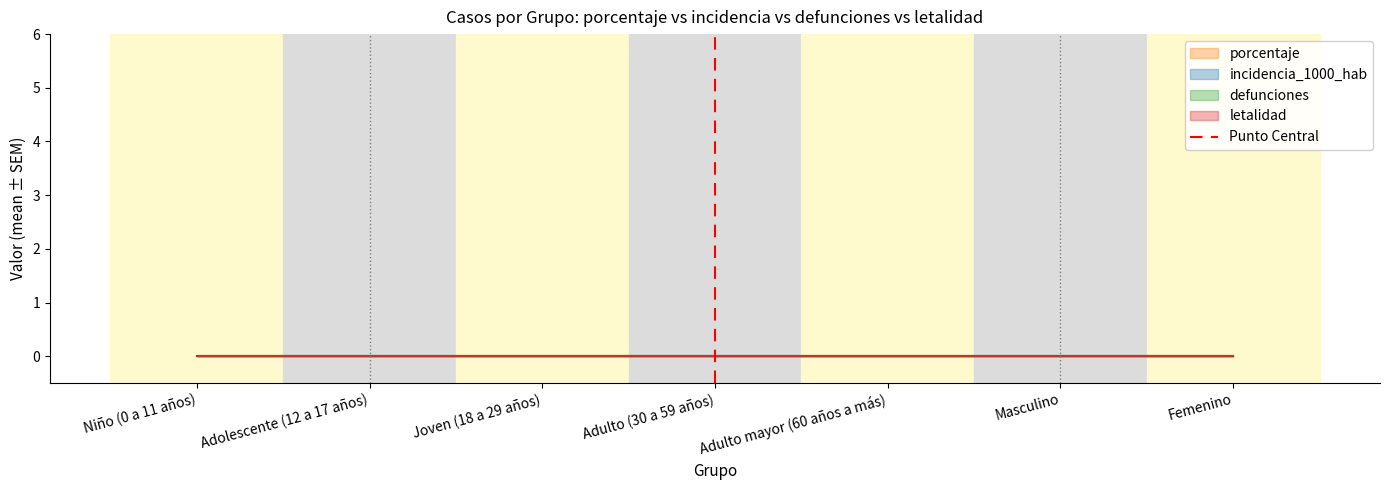

How many values are above zero?

1